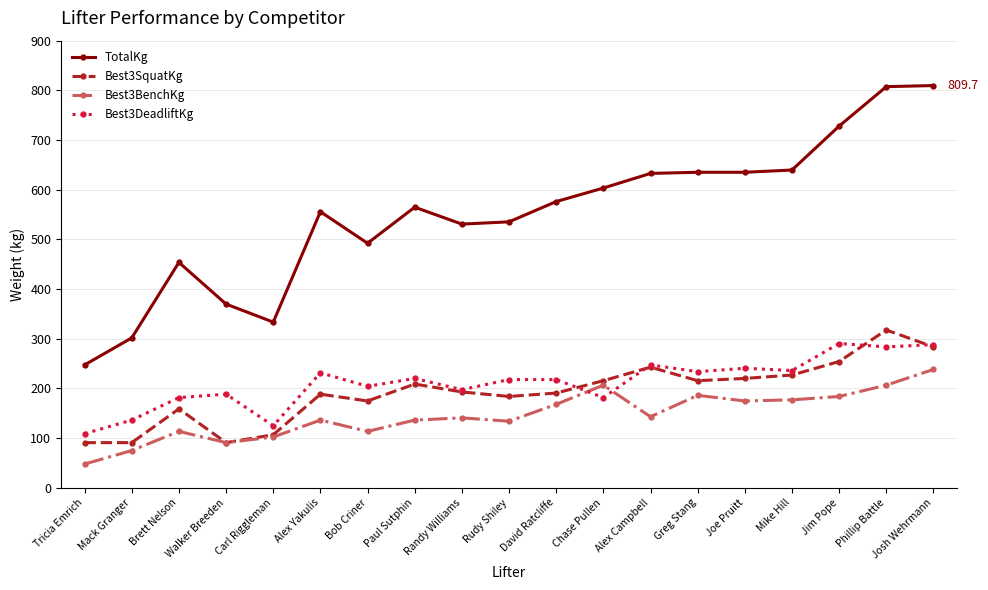

What is the greatest value displayed?

809.7